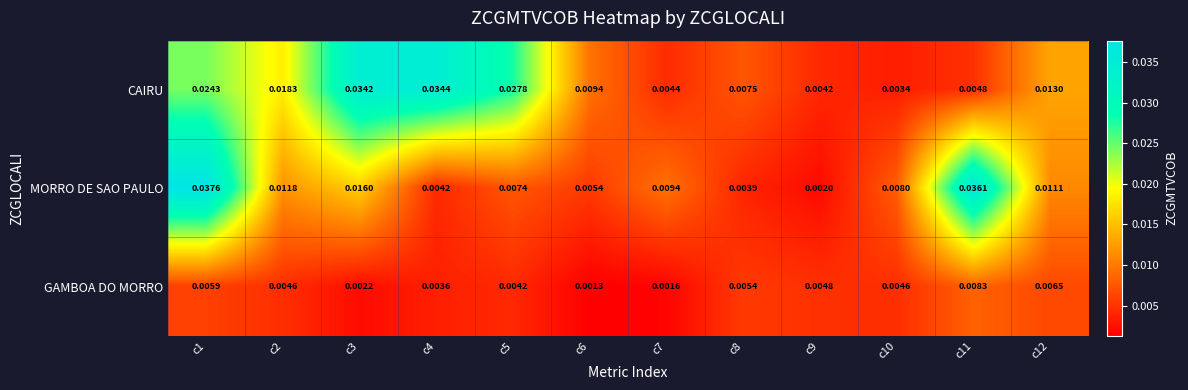

Which series has the largest total across all categories?

CAIRU